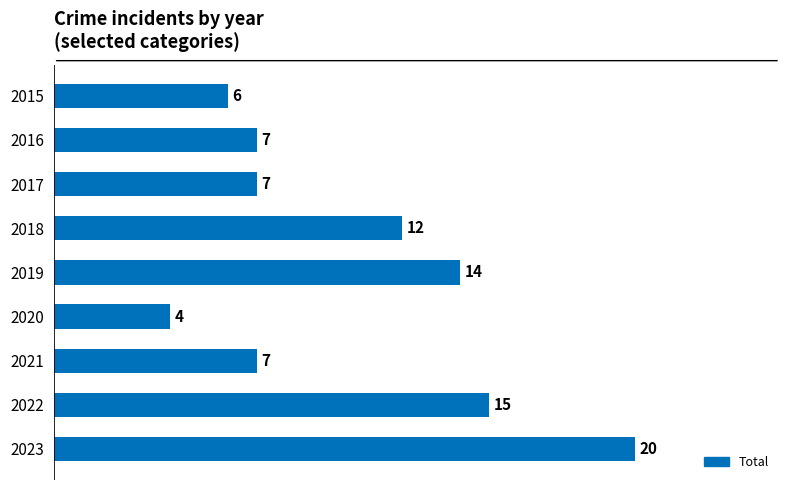

The chart shows a value of 2 at 2020. True or false?

False